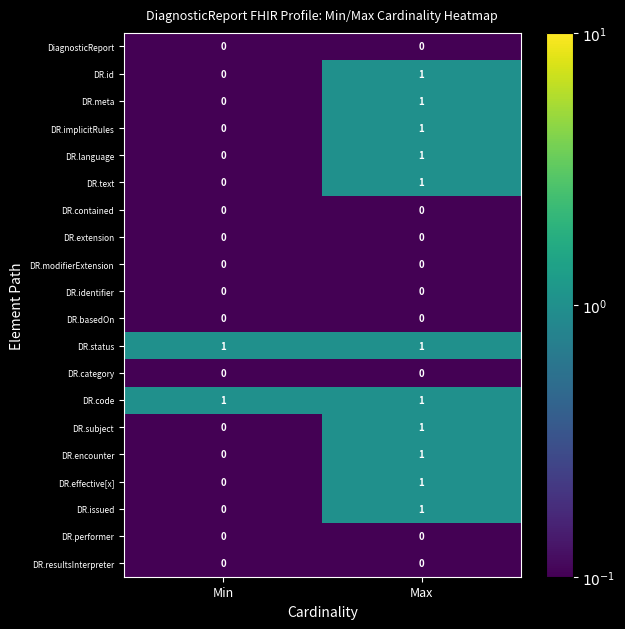

Is the value of DR.performer at Min greater than the value of DR.code at Min?

No